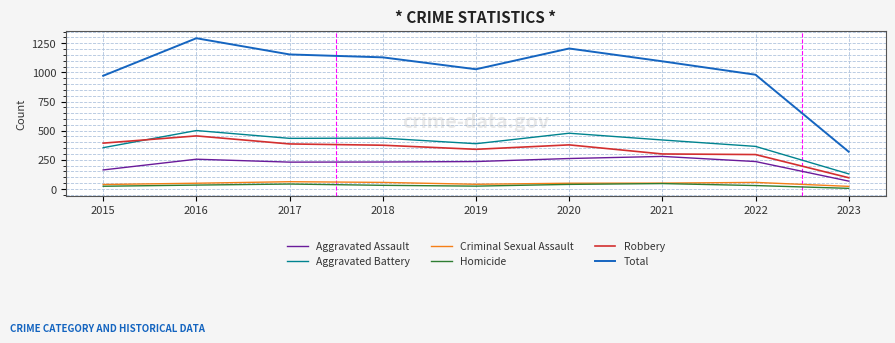

True or false: Aggravated Battery has more than 0 points higher than both neighbors.

True